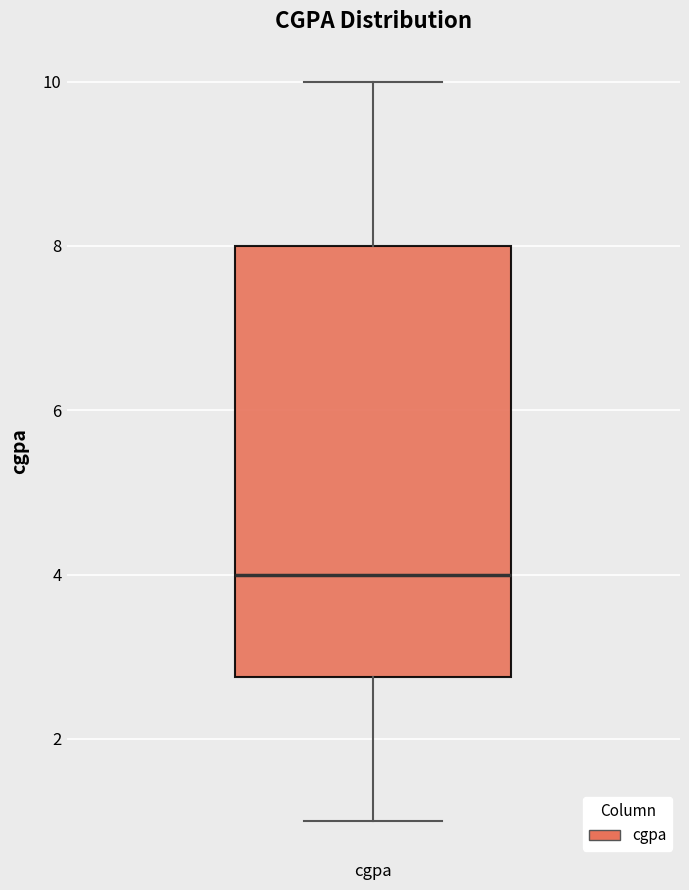

Read this box plot against the y-axis: the position of the median line, the range covered by the box, and the ends of both whiskers. The values are not printed on the chart, so give them approximately, as read against the axis.

median 4.0, box 2.8 to 8.0, whiskers 1.0 to 10.0